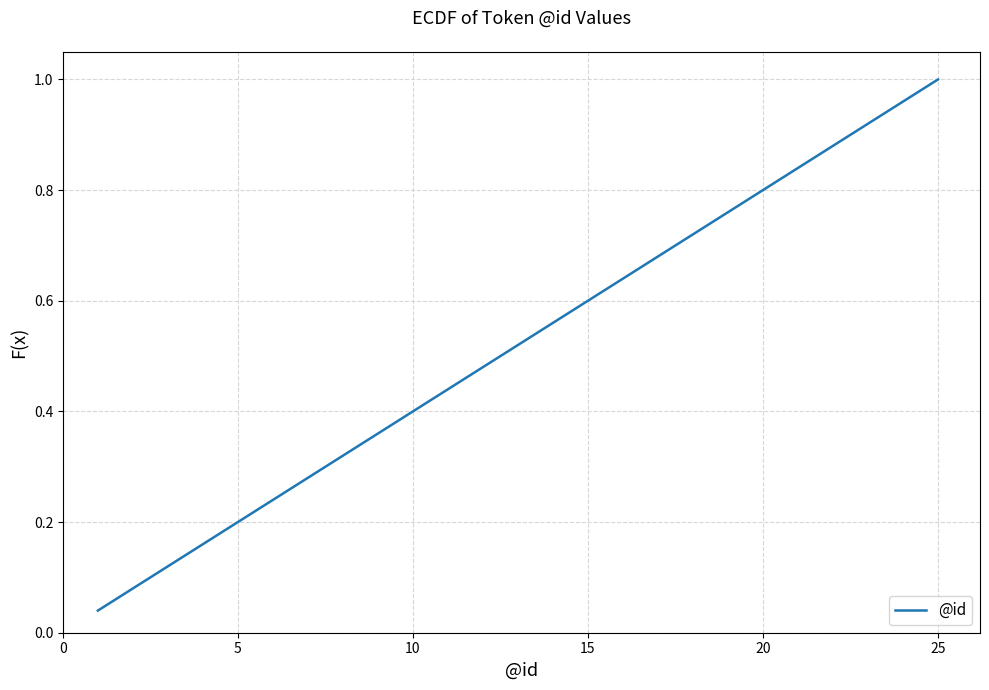

Does the chart have visible grid lines?

Yes